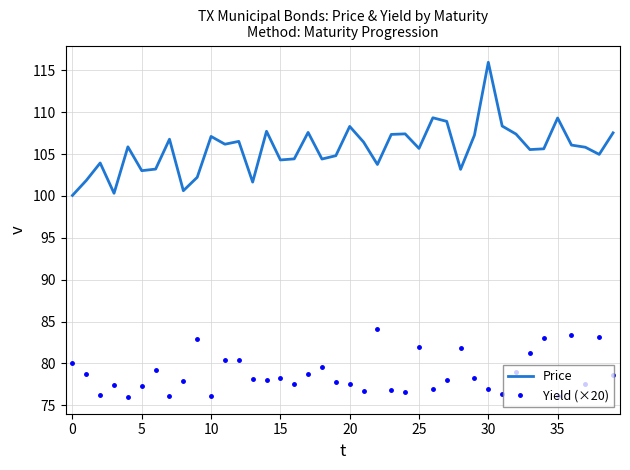

Which series has the widest spread of values?

Price